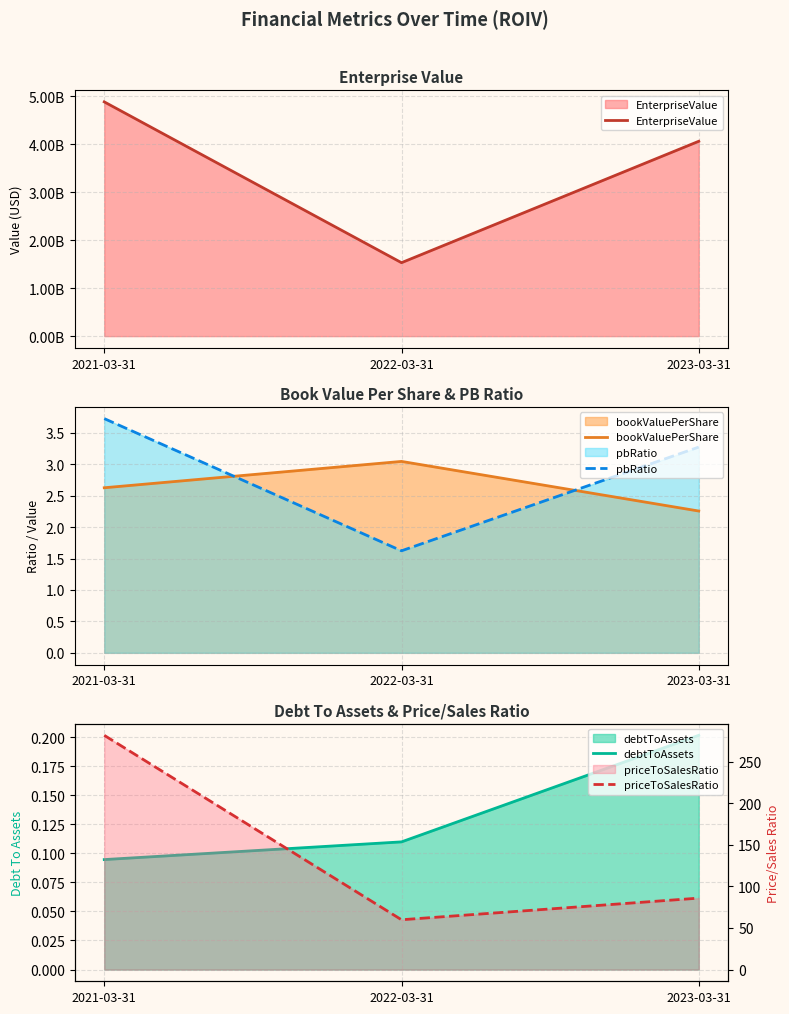

Which series has the largest total across all categories?

EnterpriseValue